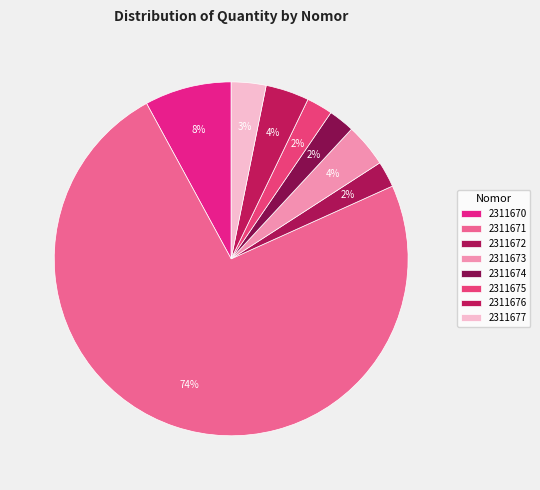

Is the sum of 2311670 and 2311672 greater than half?

No